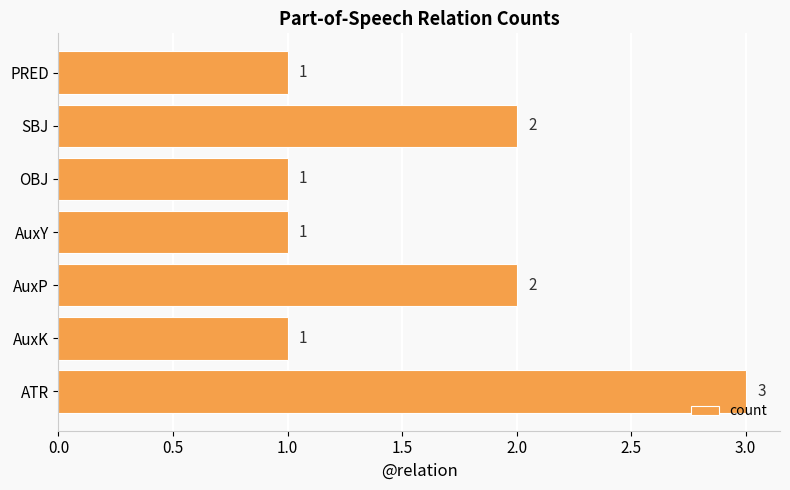

Which category has the highest value across all series?

ATR